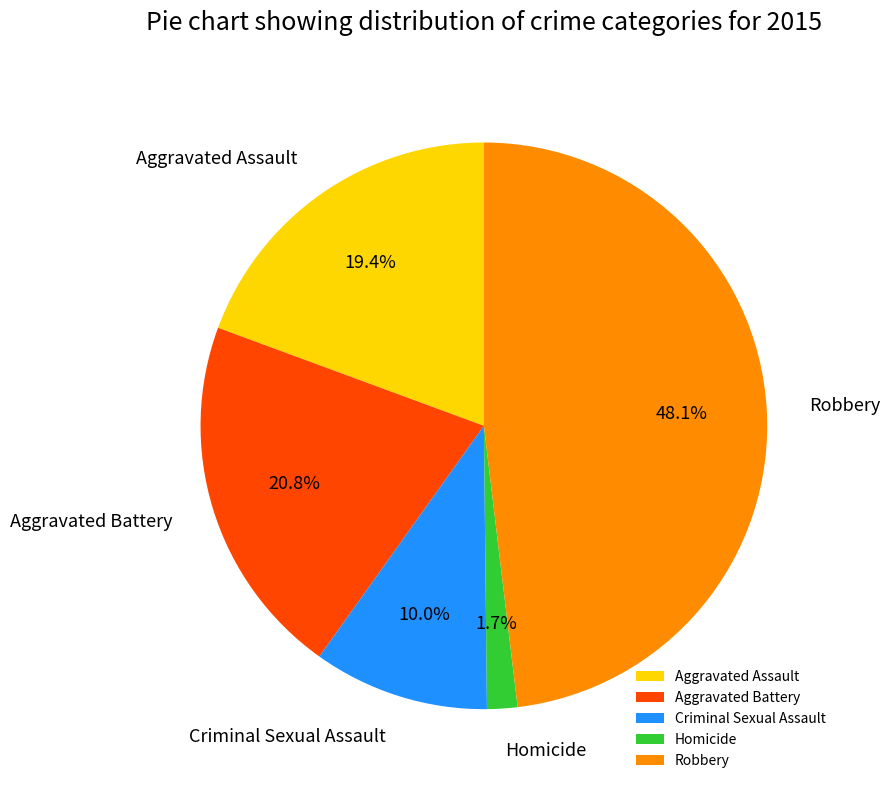

Count the number of slices in the pie.

5